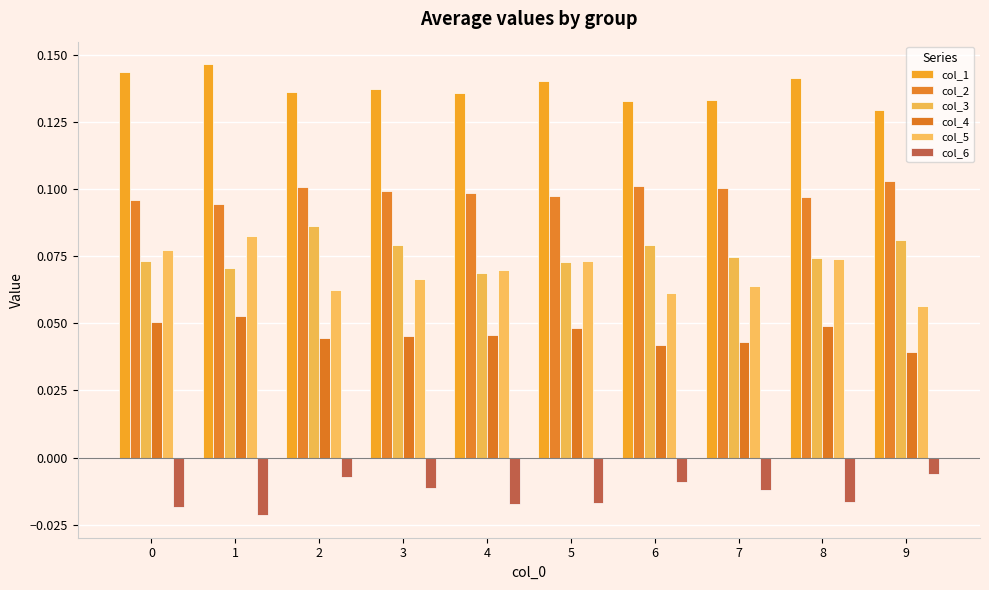

How many col_5 values are between 0 and 1?

10